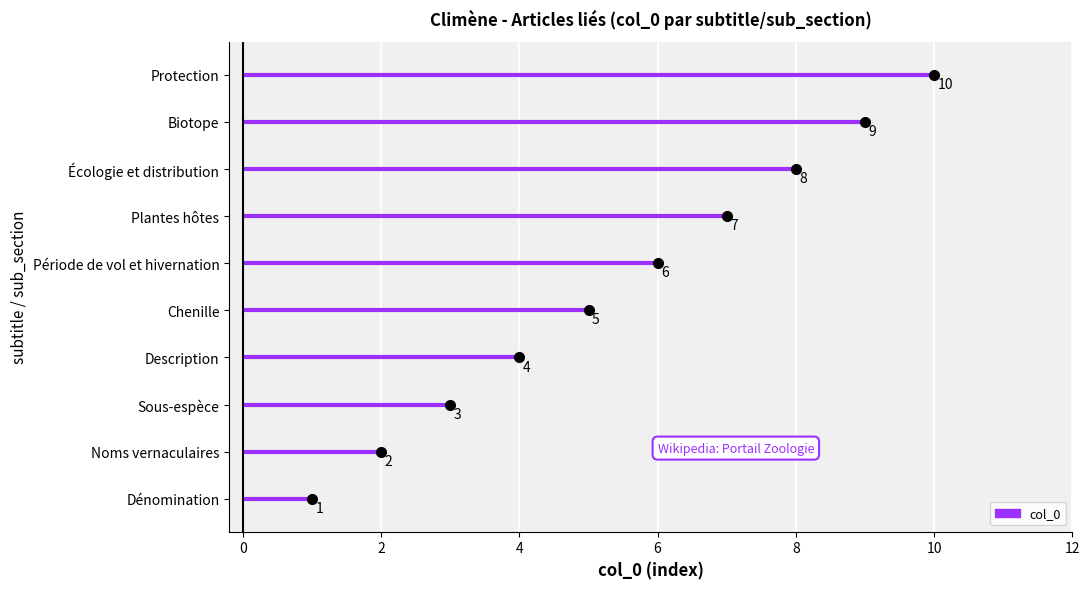

Where is the data nearest to the value 5?

Chenille